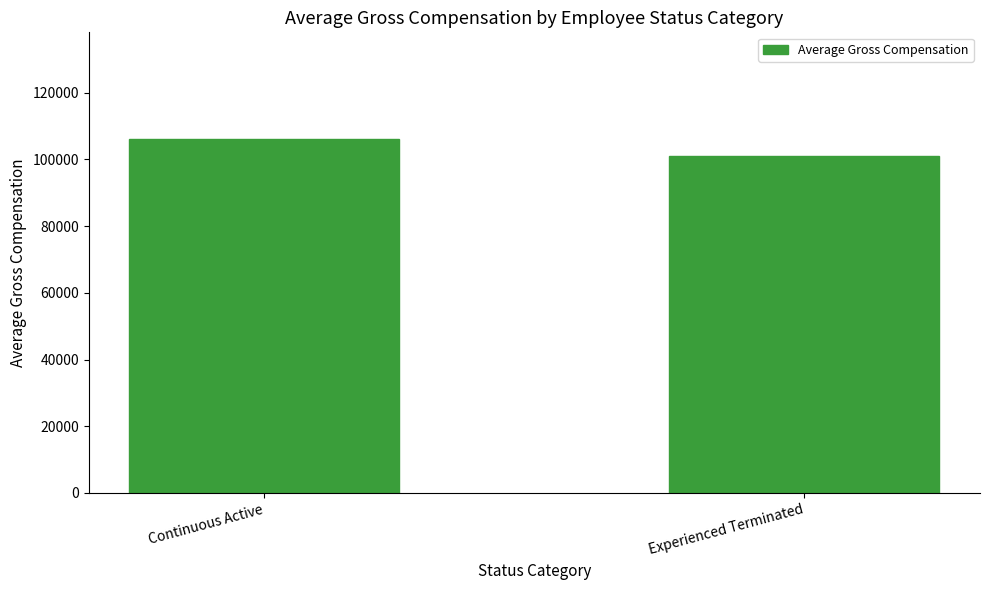

At which label is the value closest to 103659?

Experienced Terminated